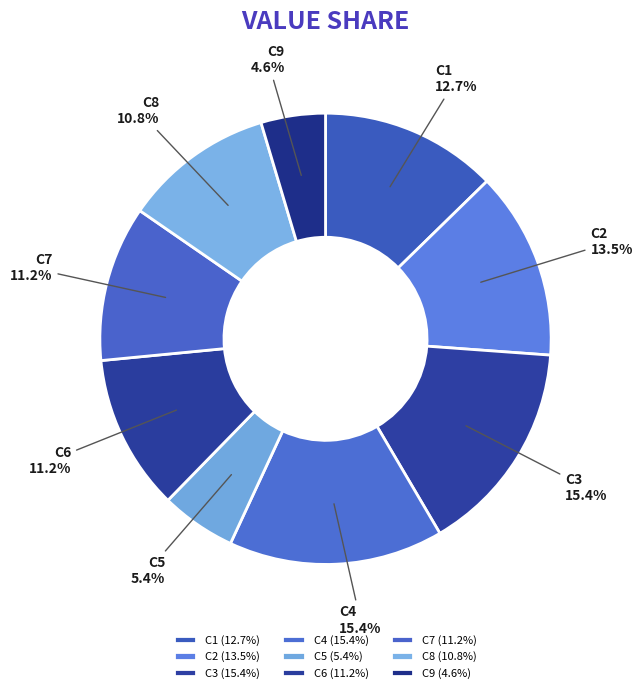

To the nearest percent, what percentage of the pie is C9?

5%